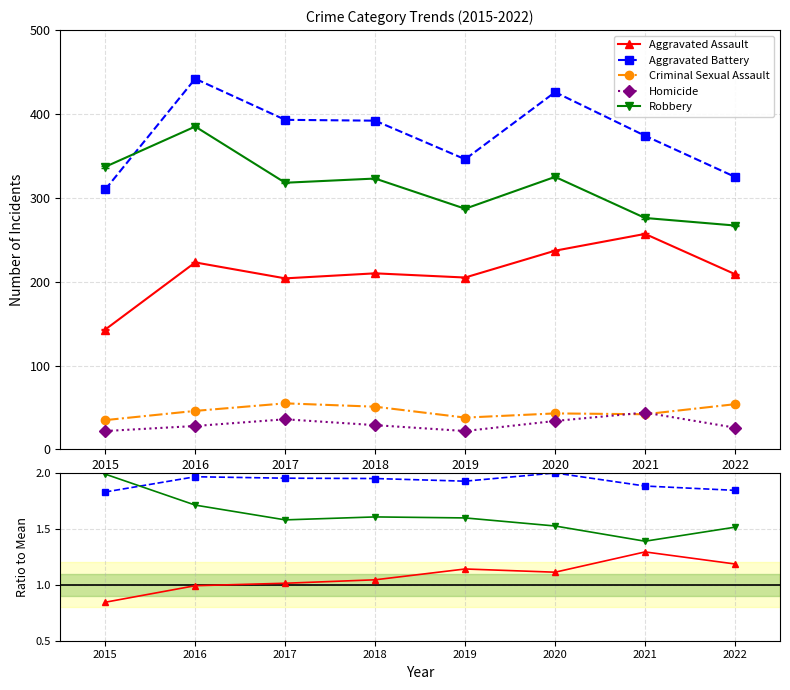

Which has a higher value, 2018 or 2016?

2018